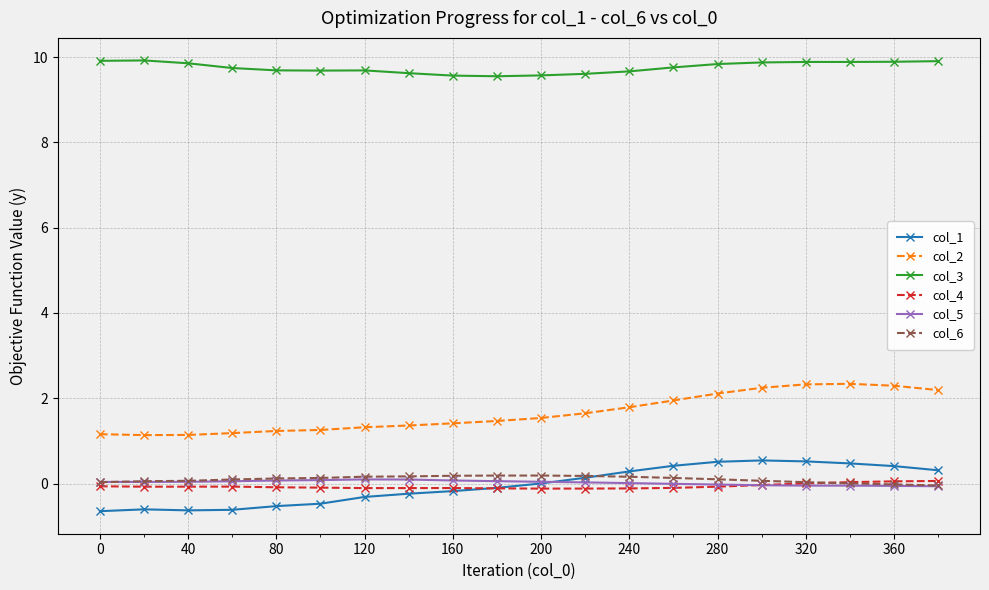

What are all the series names shown in the legend?

col_1, col_2, col_3, col_4, col_5, col_6